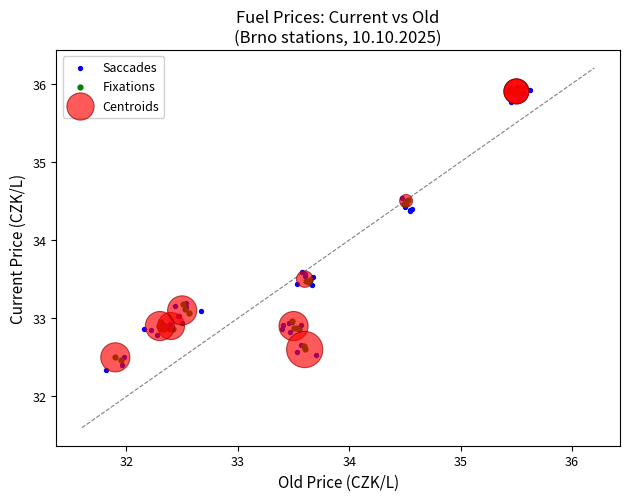

What are all the series names shown in the legend?

Saccades, Fixations, Centroids